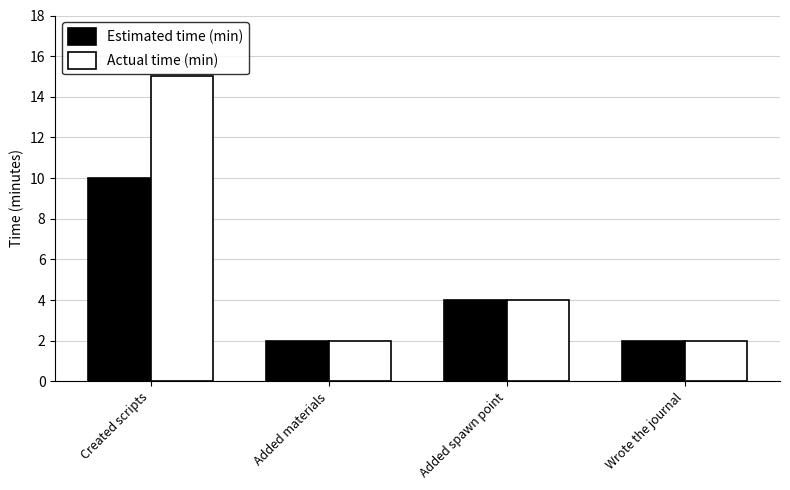

What is the difference between the maximum and minimum values in the Actual time (min) series?

13